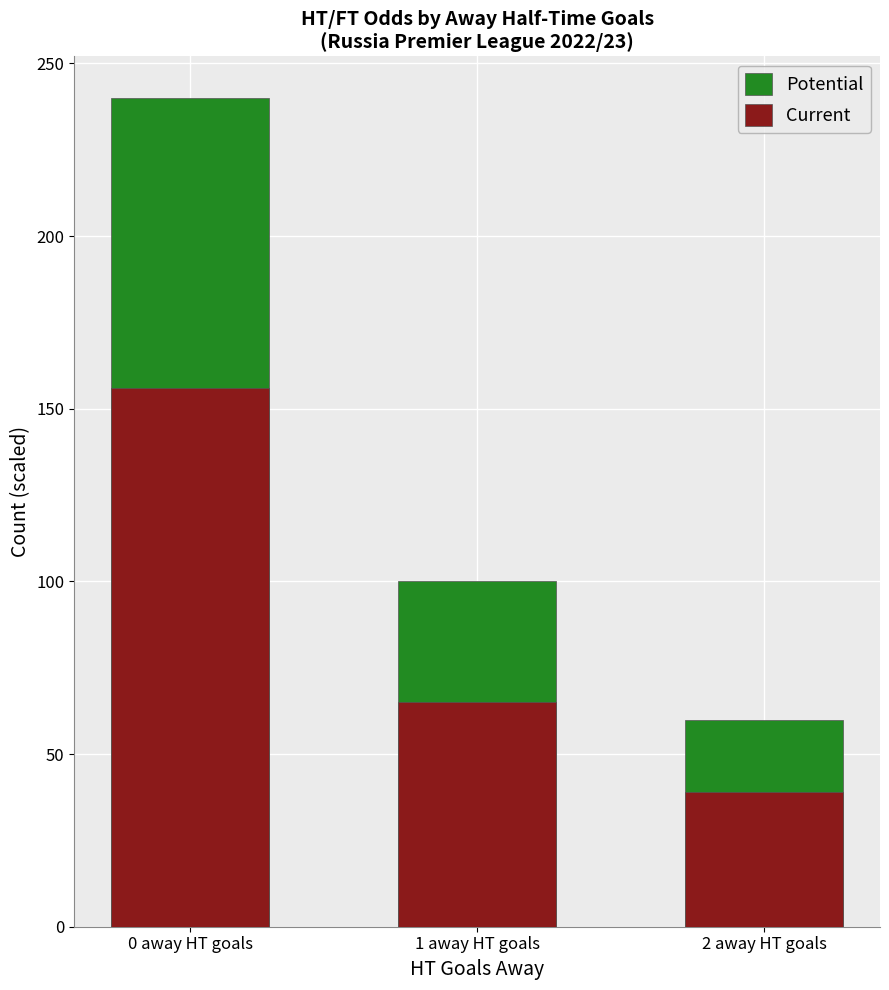

What is the difference between the maximum and minimum values in the Potential series?

180